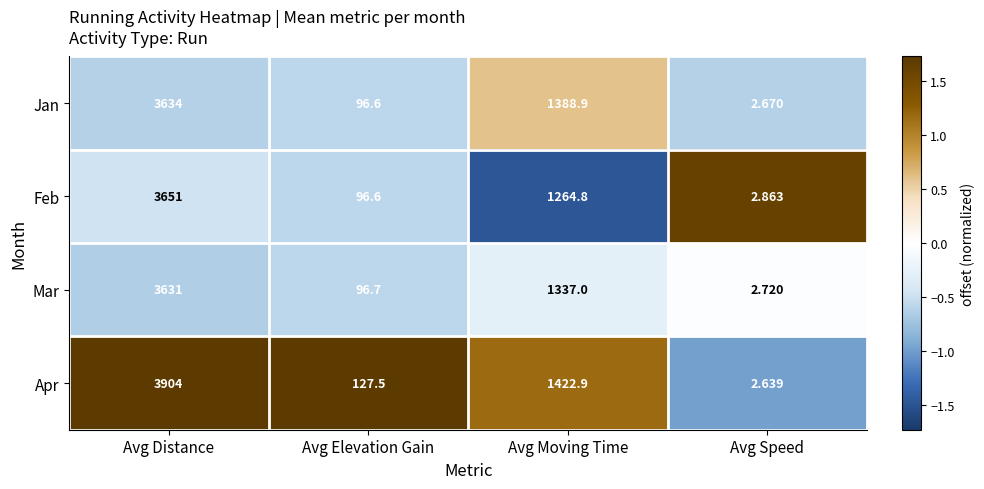

Is the value of Mar at Avg Elevation Gain greater than the value of Apr at Avg Elevation Gain?

No